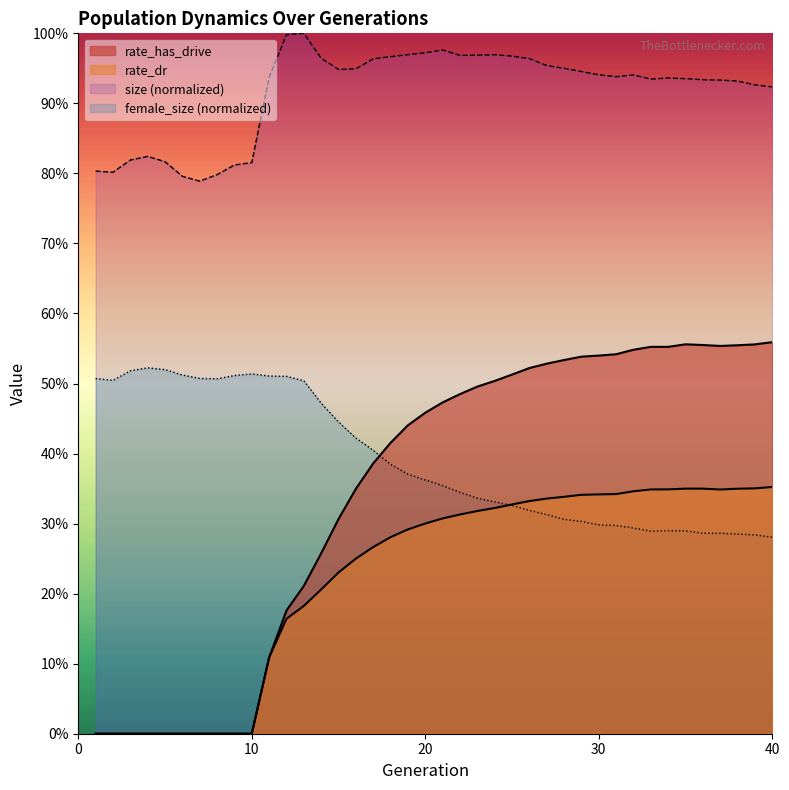

What are all the series names shown in the legend?

size, female_size, rate_has_drive, rate_dr